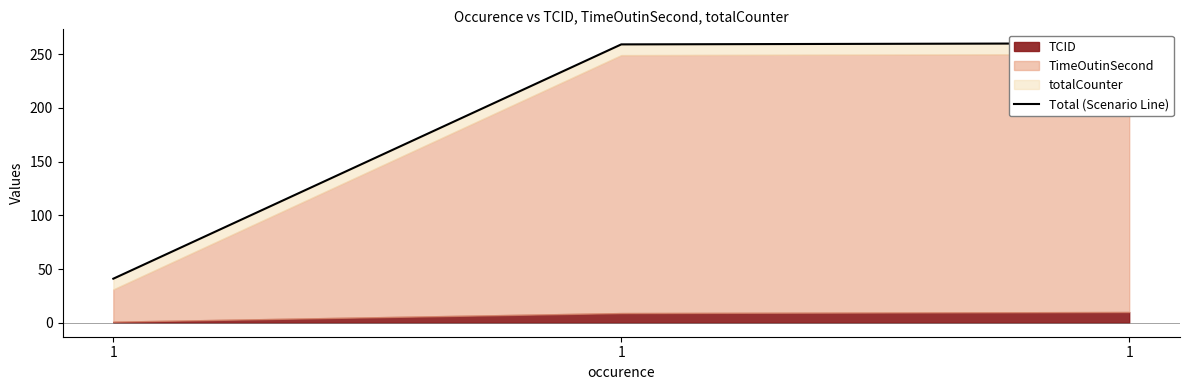

What is the sum of all values?

560